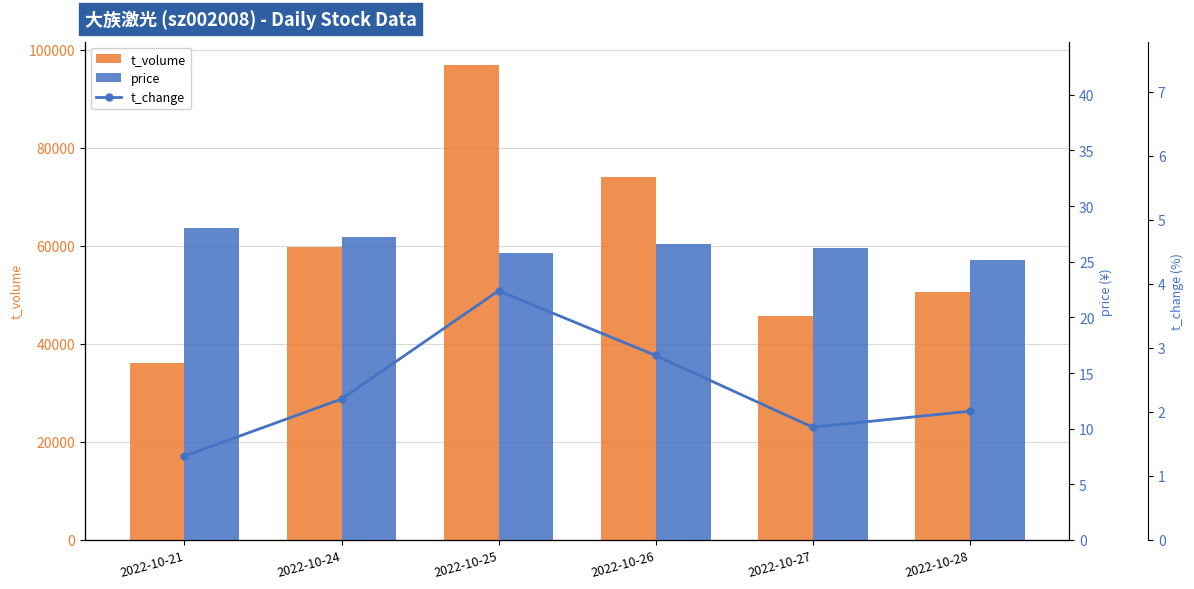

What is the value of the t_volume bar at the 3rd from the left?

96801.0